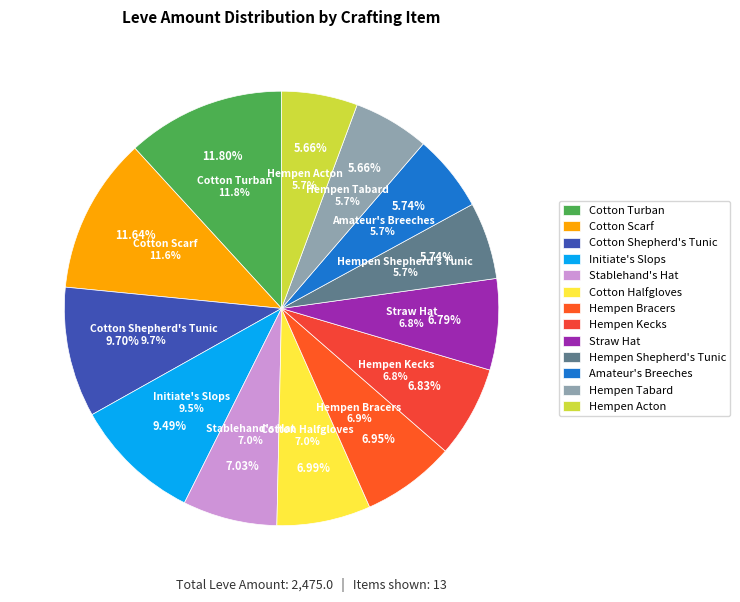

Is it true that Hempen Cowl is 13% of the pie?

False